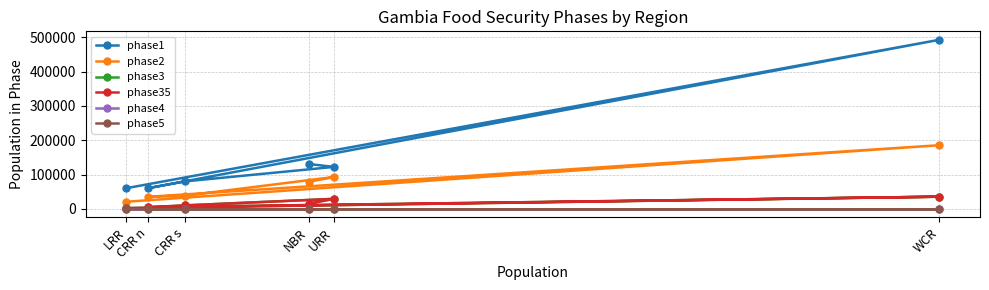

List the series in order of their peak value, highest first.

phase1, phase2, phase3, phase35, phase4, phase5